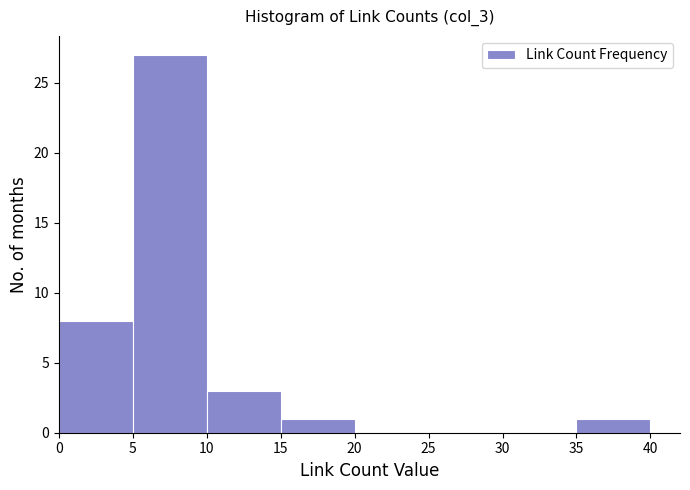

Reading left to right, transcribe this chart: for each bar, give the range it covers on the x-axis and its height. The values are not printed on the chart, so give them approximately, as read against the axis.

0 to 5: 8
5 to 10: 27
10 to 15: 3
15 to 20: 1
20 to 25: 0
25 to 30: 0
30 to 35: 0
35 to 40: 1